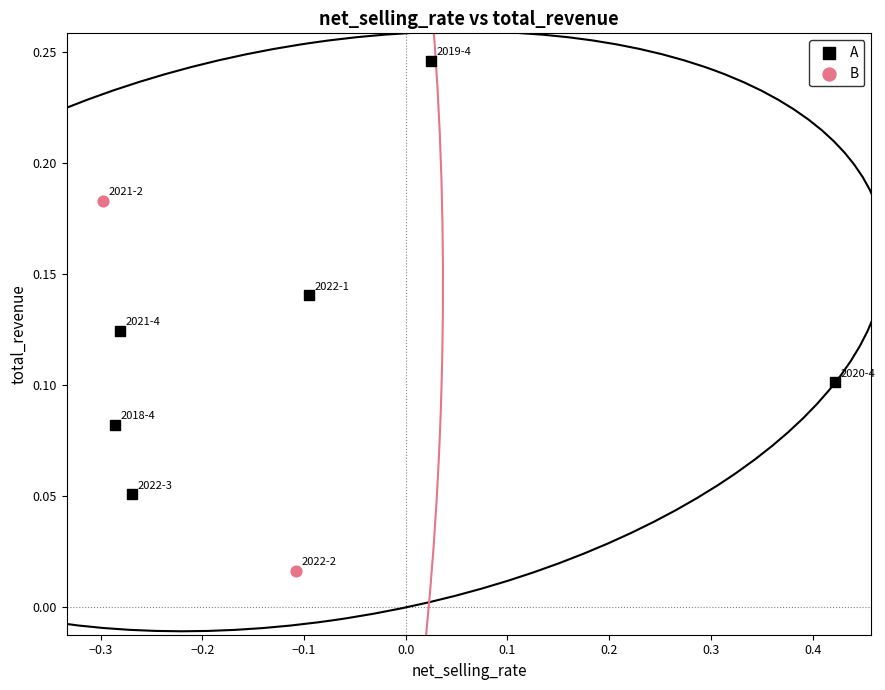

Which series reaches the maximum Y coordinate?

A